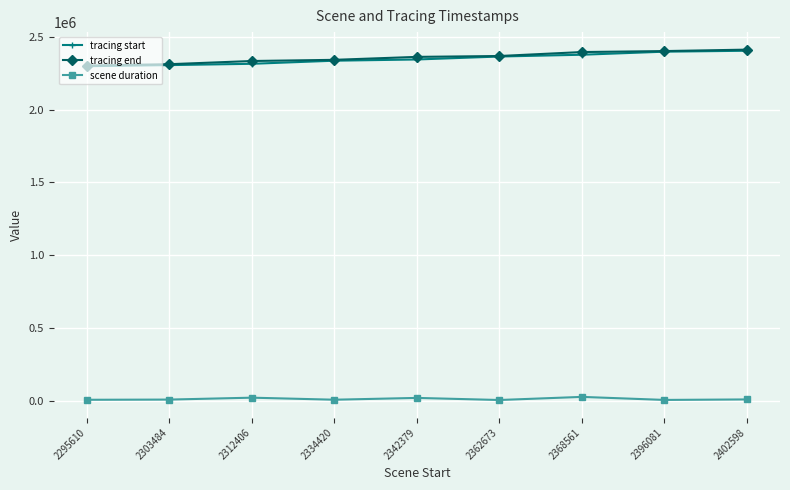

What is the total value across all series at 2342379?

4725517